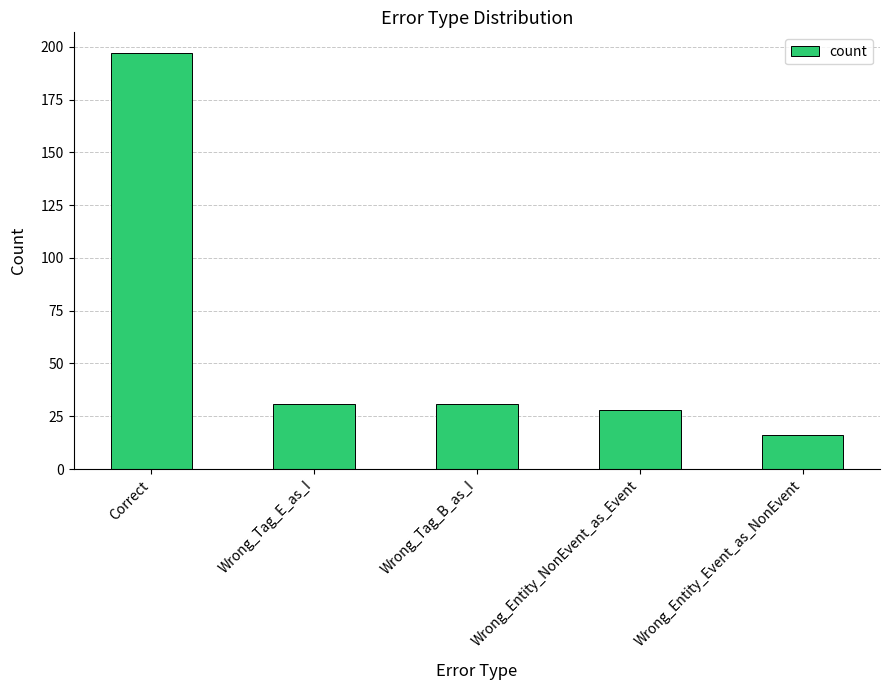

What is the value of the 5th bar from the left?

16